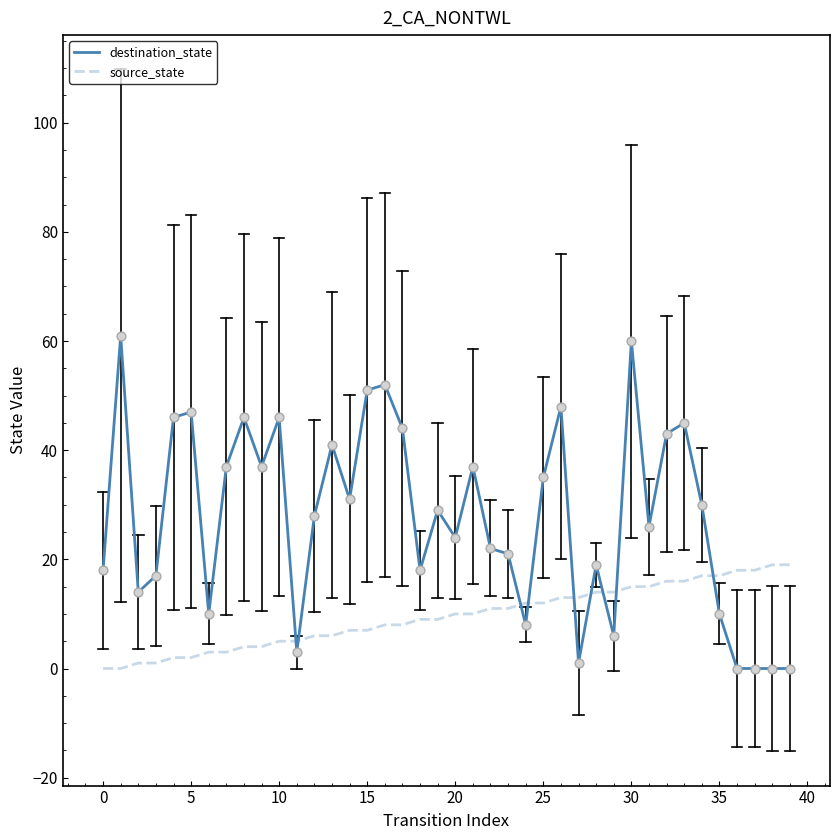

What is the difference between the maximum and minimum values in the source_state series?

19